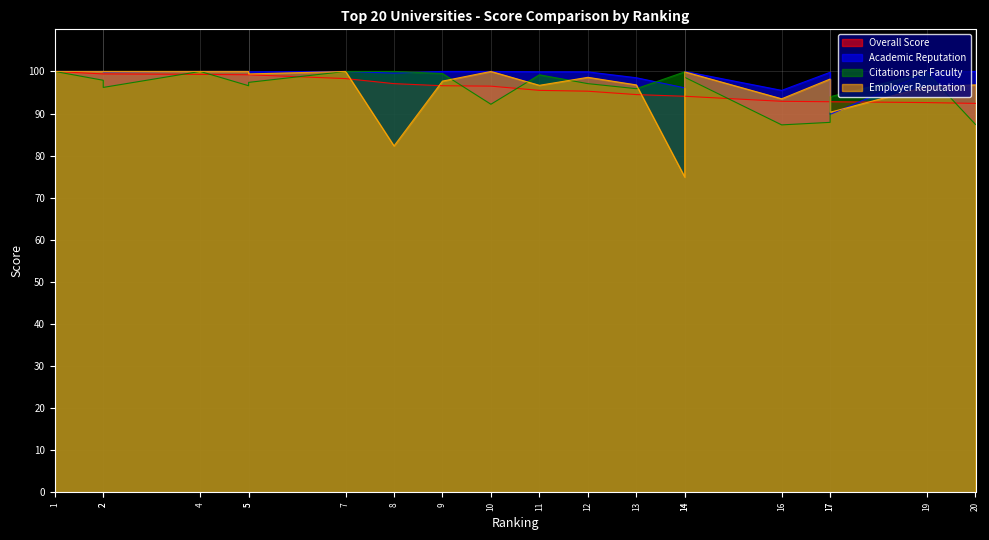

Where do Employer Reputation and Overall Score first cross each other?

7 and 8